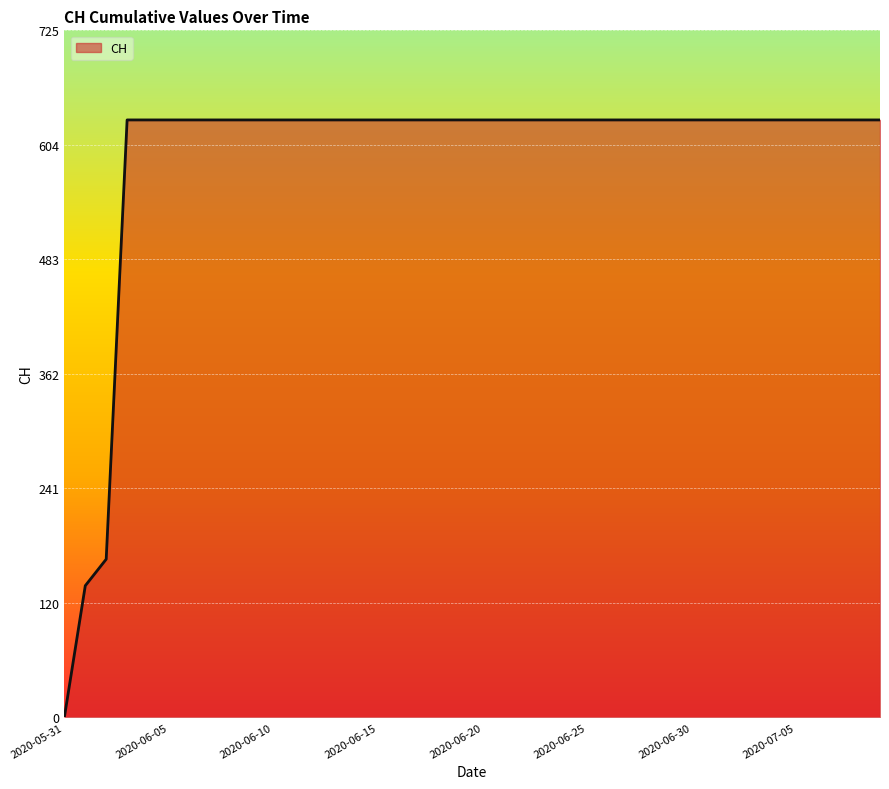

What is the greatest value displayed?

631